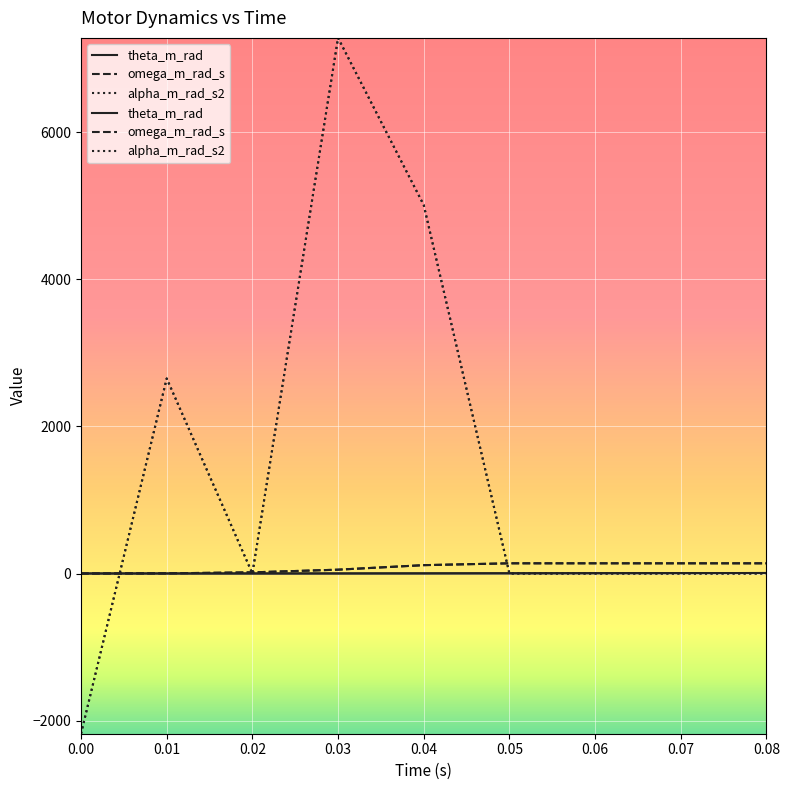

Does the chart display data point markers on the line(s)?

No